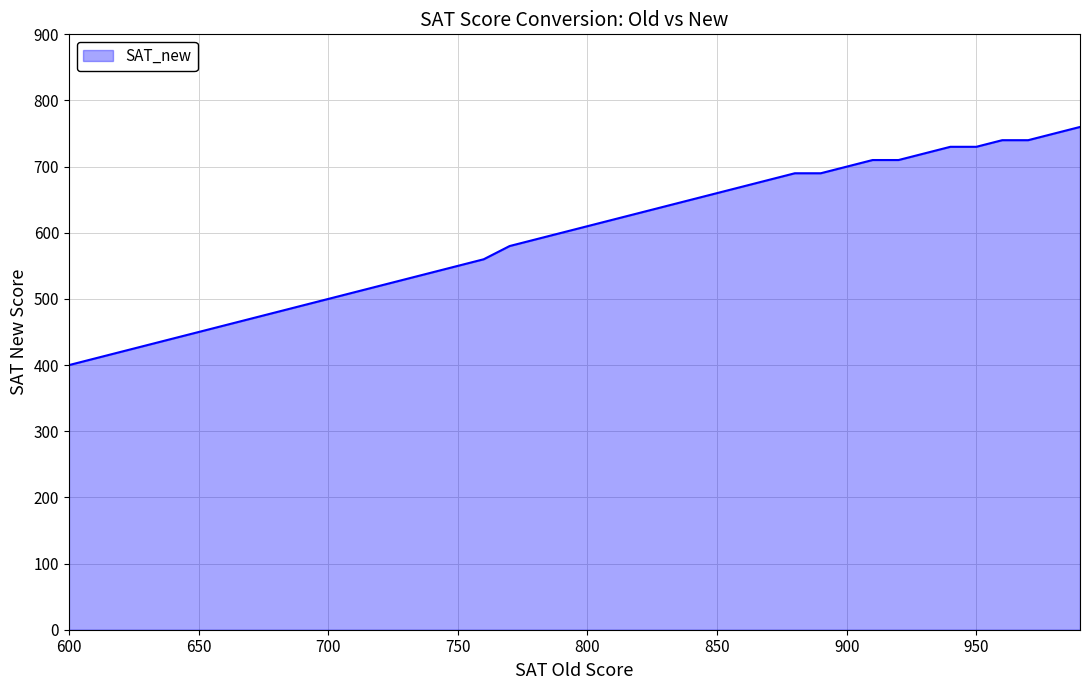

What is the minimum value shown in the chart?

400